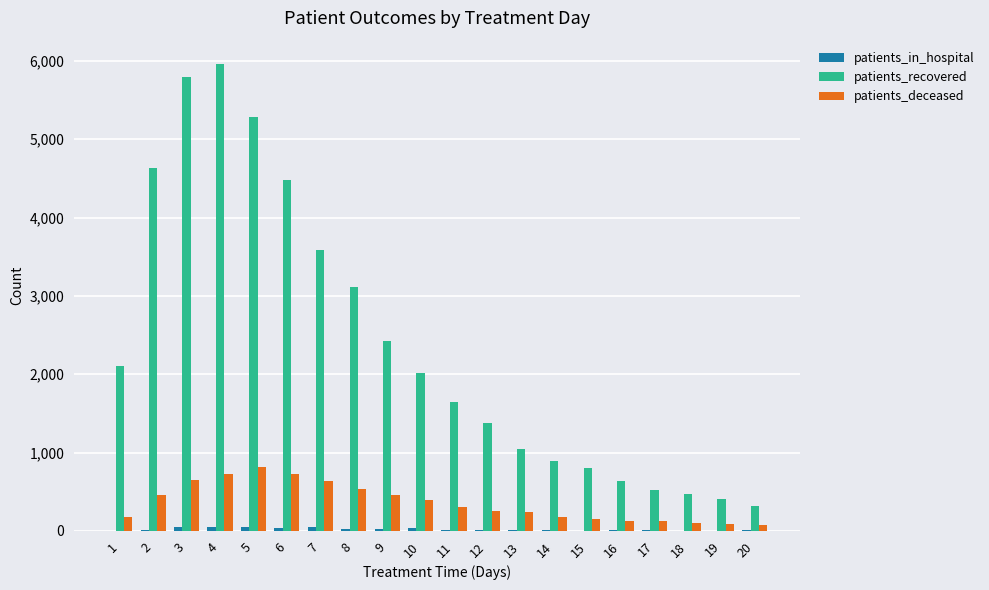

What is the maximum value shown in the chart?

5961